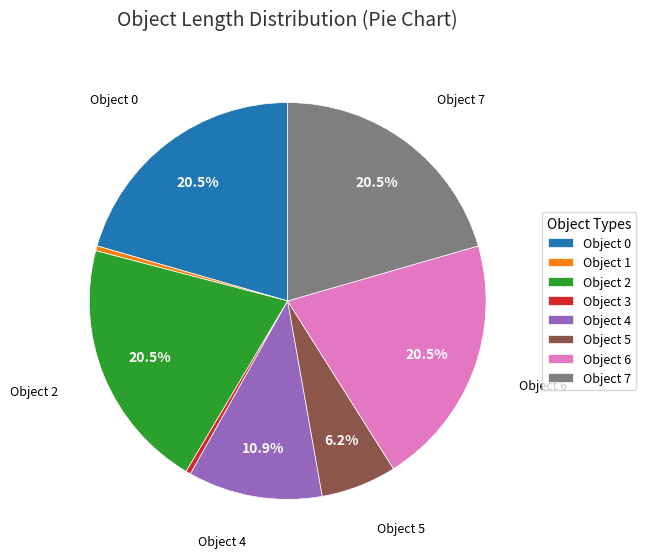

Is there a majority slice in this chart?

No